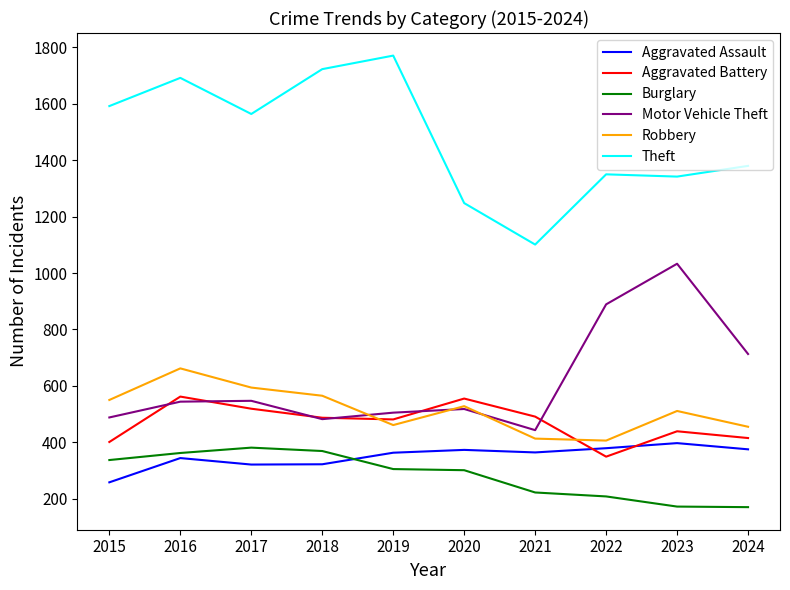

The value of Robbery at 2017 is 1003. True or false?

False